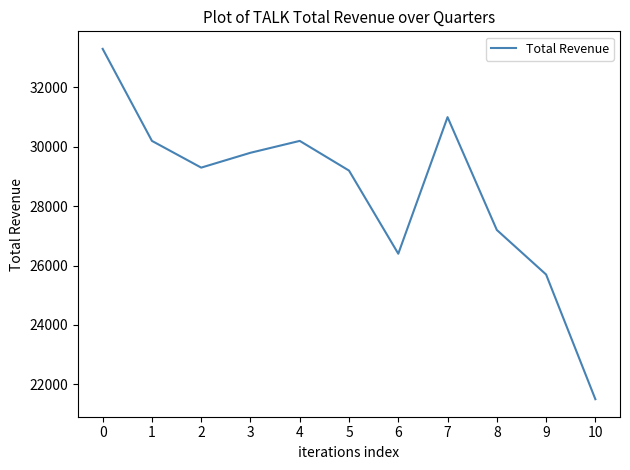

Read the value at 8, to the nearest 100.

27200